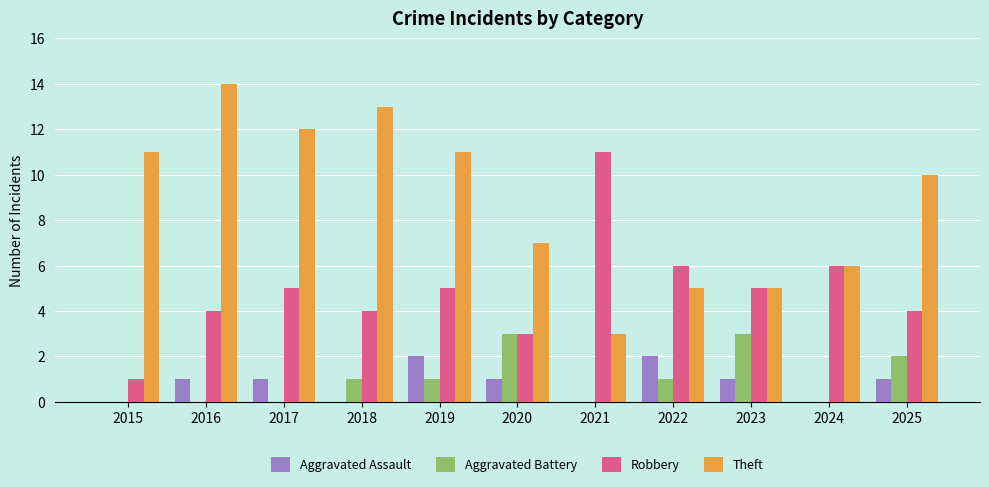

What is the sum of all Aggravated Assault values?

9